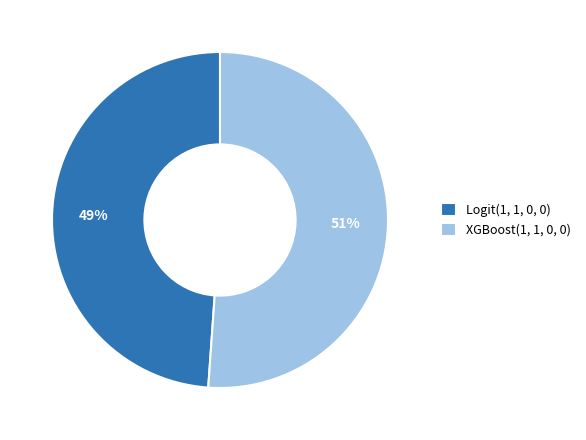

The Logit(1, 1, 0, 0) slice represents 62% of the pie. True or false?

False